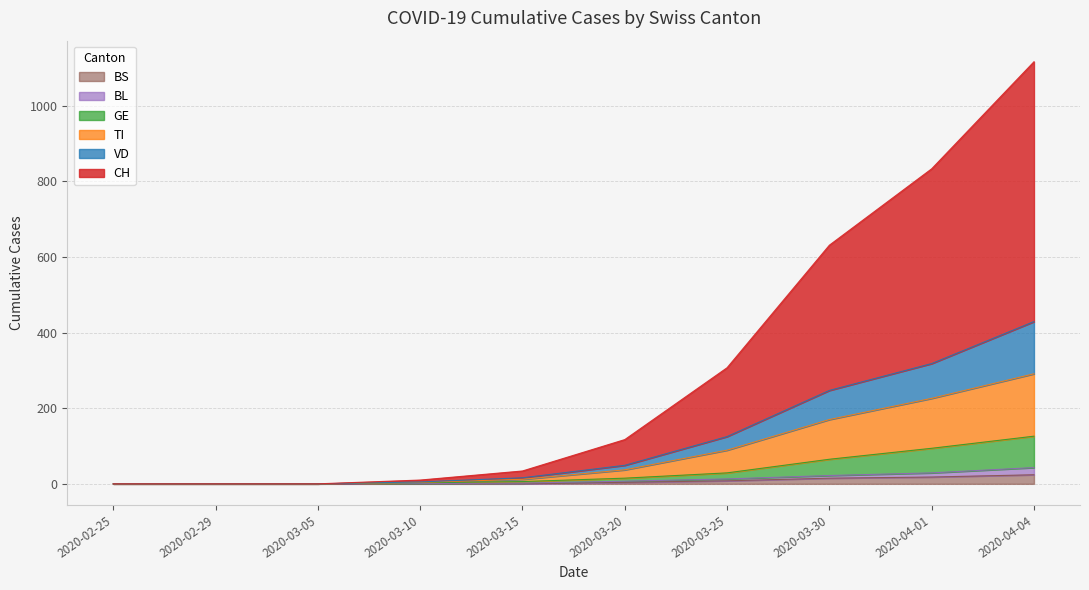

Rank the categories by CH value from highest to lowest.

2020-04-04, 2020-04-01, 2020-03-30, 2020-03-25, 2020-03-20, 2020-03-15, 2020-03-10, 2020-02-25, 2020-02-29, 2020-03-05